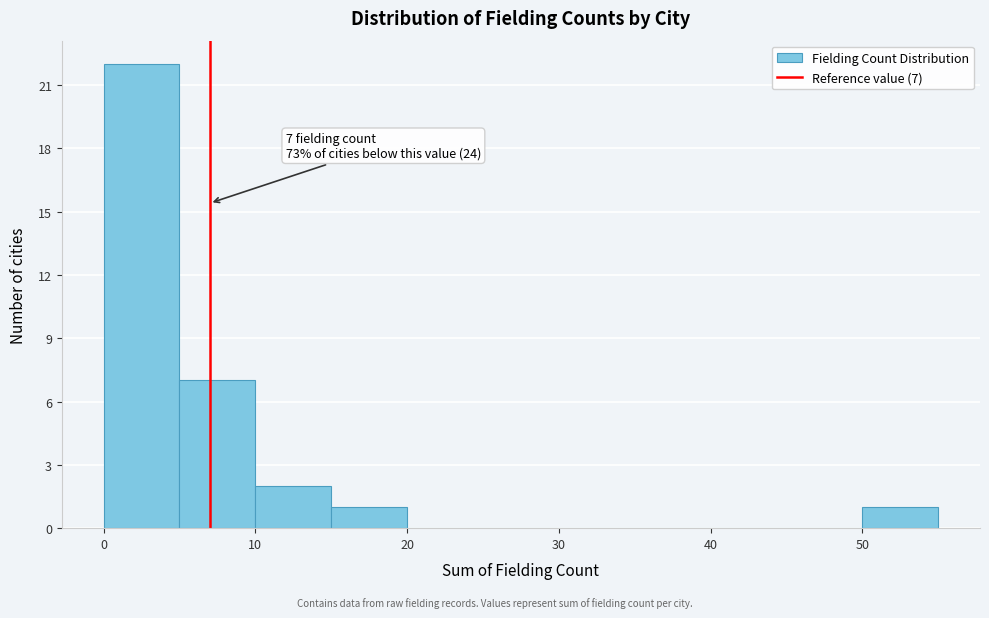

Over which range of the x-axis is the bar tallest?

0 to 5